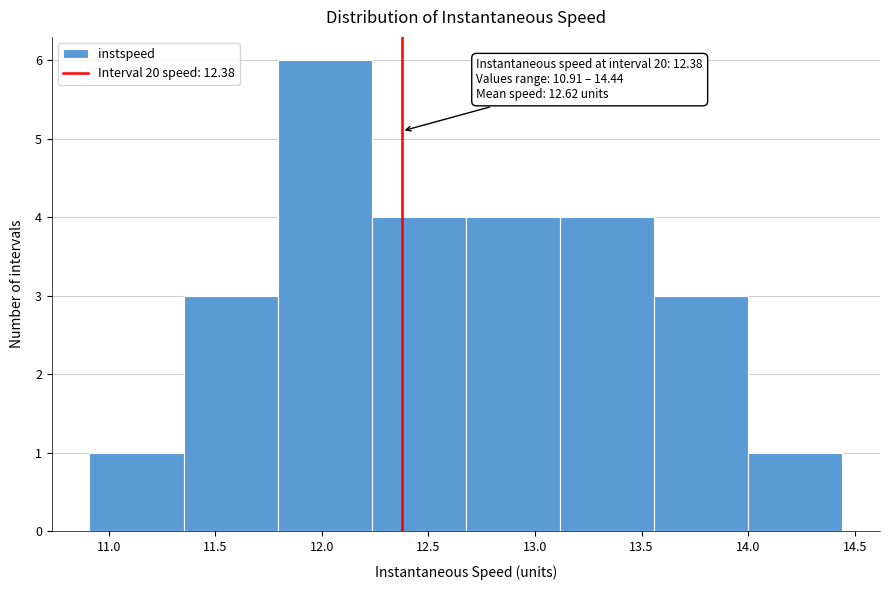

Which range on the x-axis has the tallest bar?

11.80 to 12.25